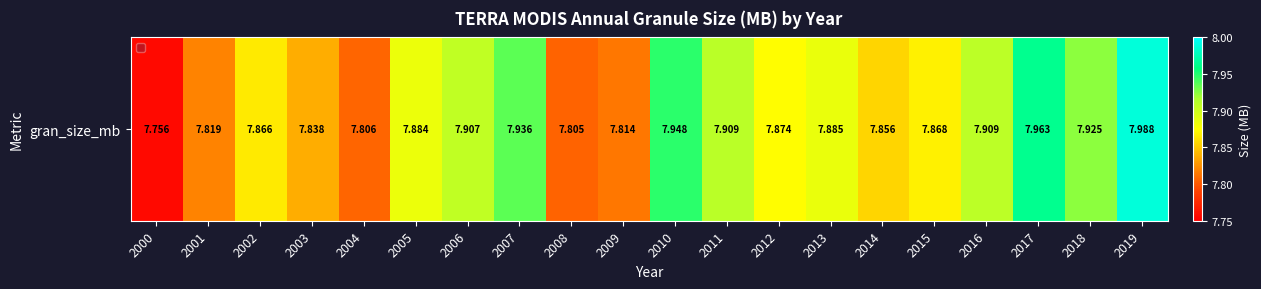

Where is the data nearest to the value 7?

2000